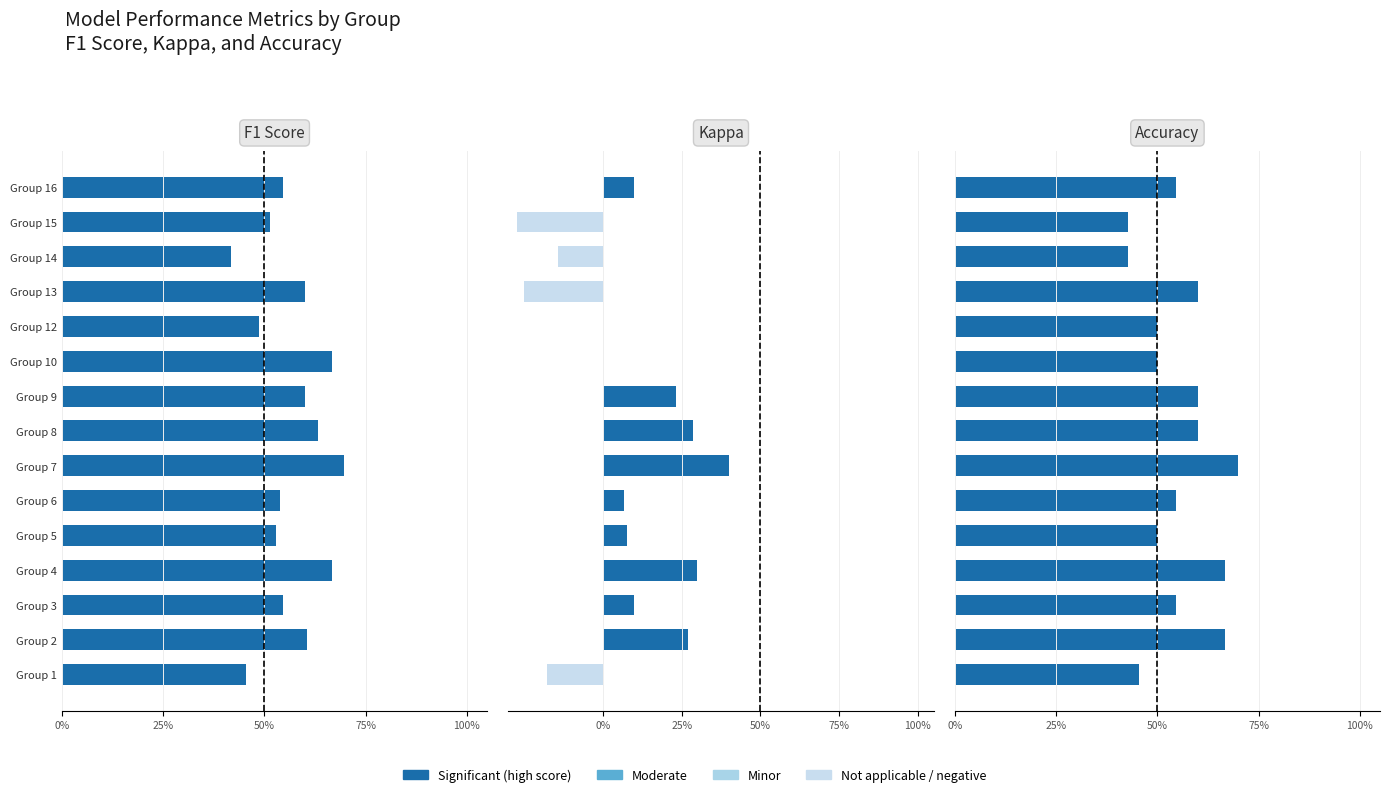

What is the label of the 7th bar from the right?

8